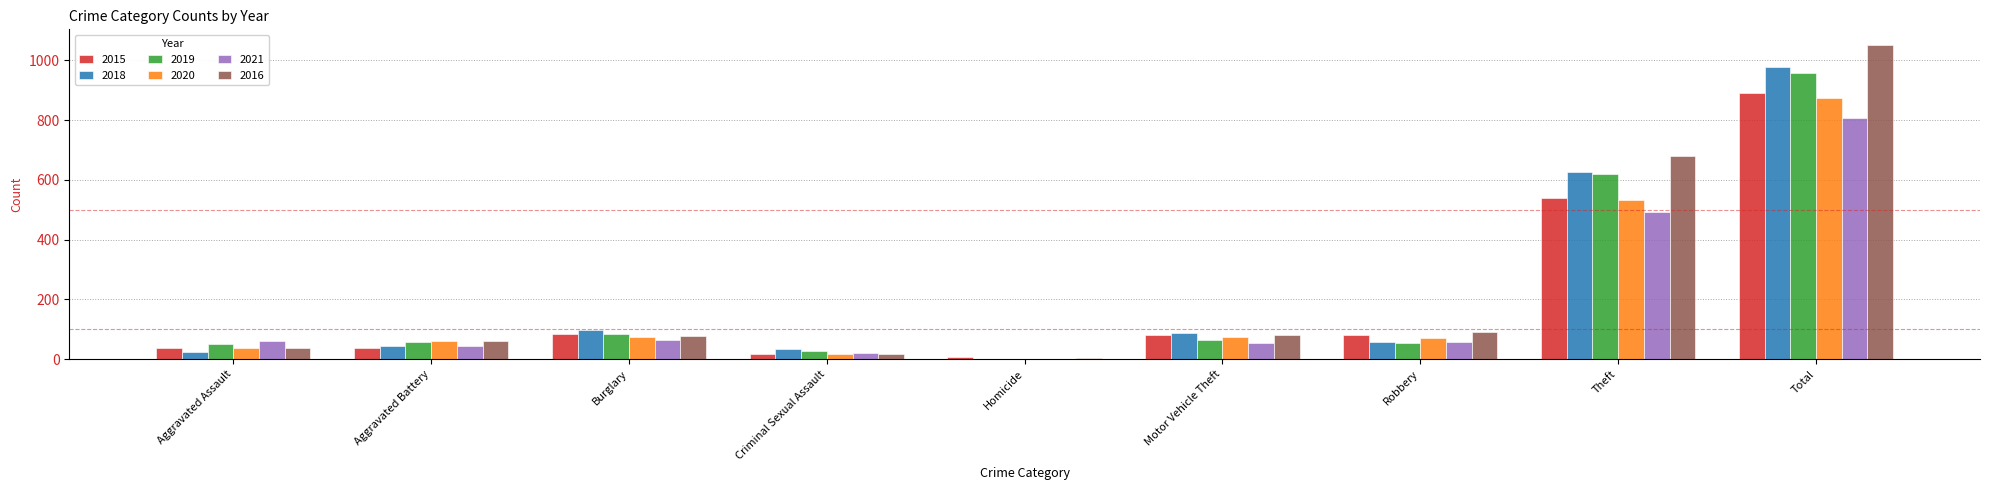

What is the sum of the 2018 values at Aggravated Assault and Total?

1001